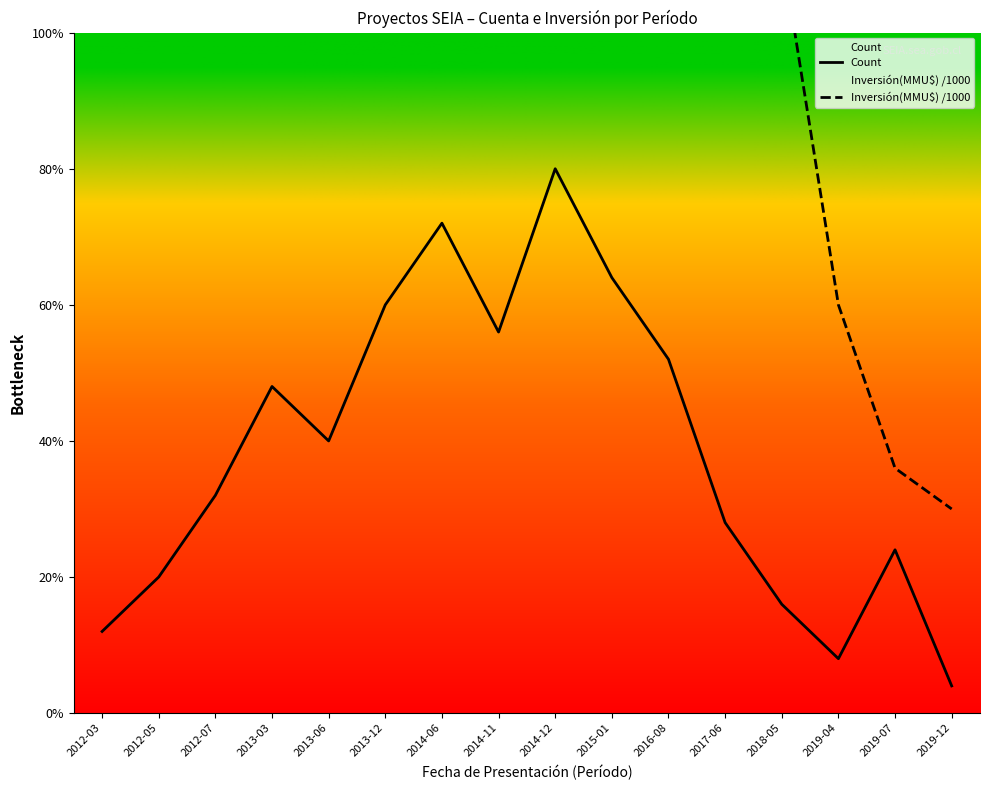

Reading left to right, extract all data points from this chart.

Count: 3.0	5.0	8.0	12.0	10.0	15.0	18.0	14.0	20.0	16.0	13.0	7.0	4.0	2.0	6.0	1.0
Inversión(MMU$) /1000: 25.0	46.5	61.0	55.0	48.9	82.8	95.0	110.0	140.4	87.0	65.0	42.0	28.0	15.0	9.0	7.5